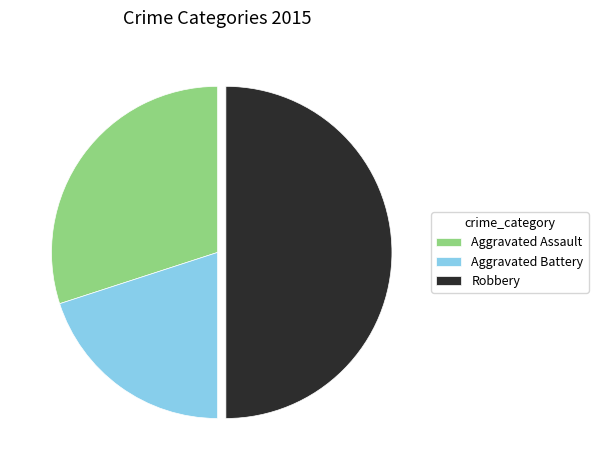

Rank the categories by value from lowest to highest.

Aggravated Battery, Aggravated Assault, Robbery